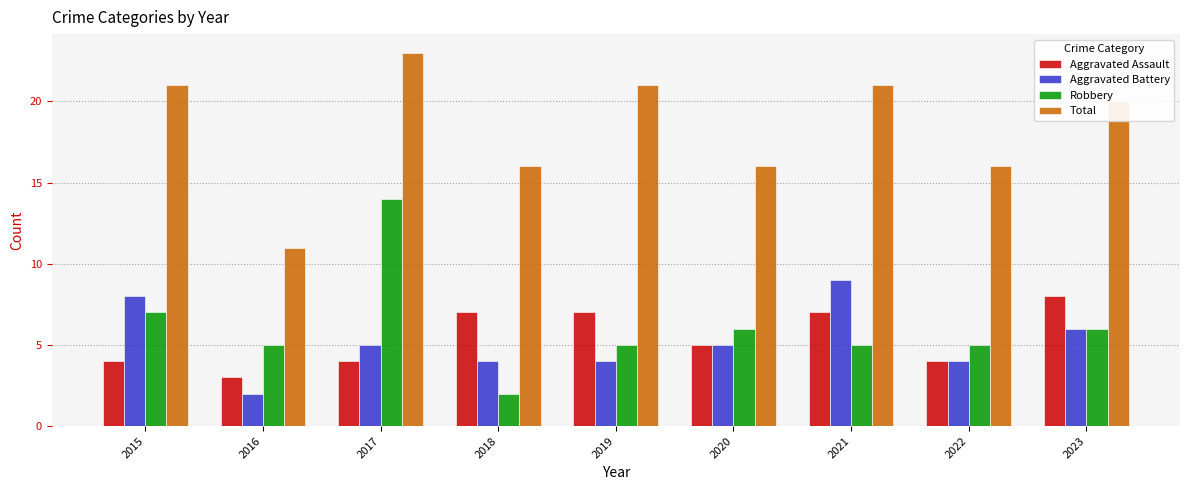

At which category does the chart reach its peak across all series?

2017